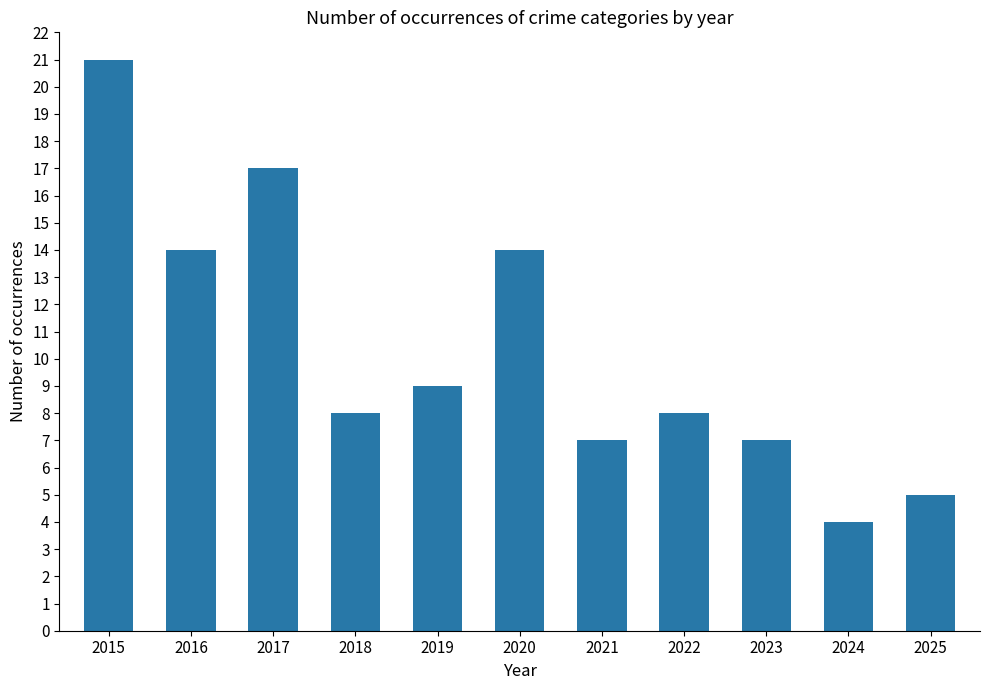

What is the difference between the maximum and minimum values?

17